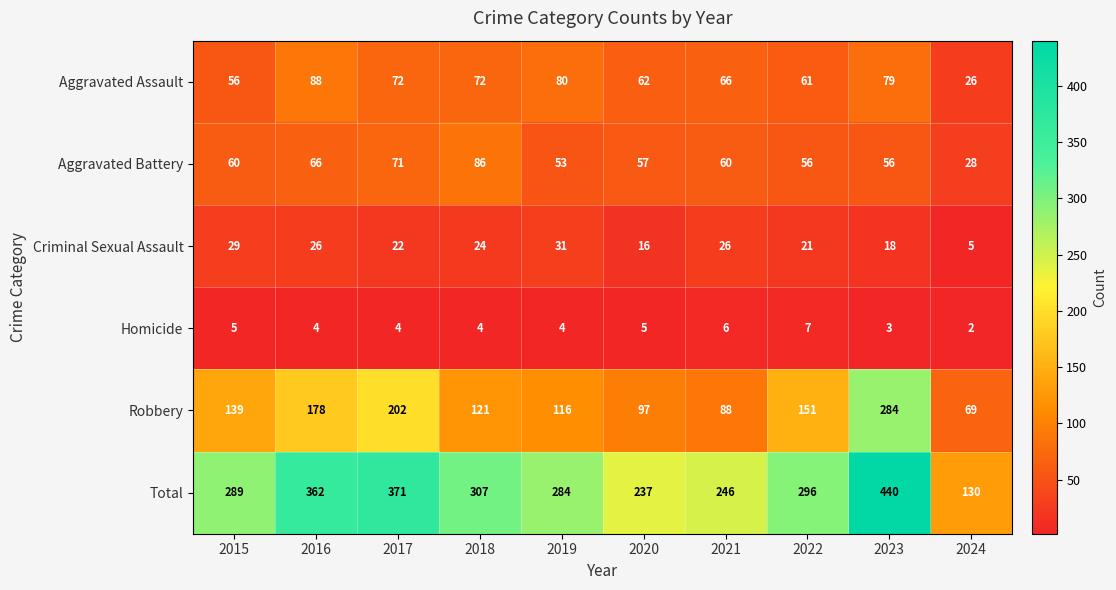

At which label does Robbery reach its minimum?

2024